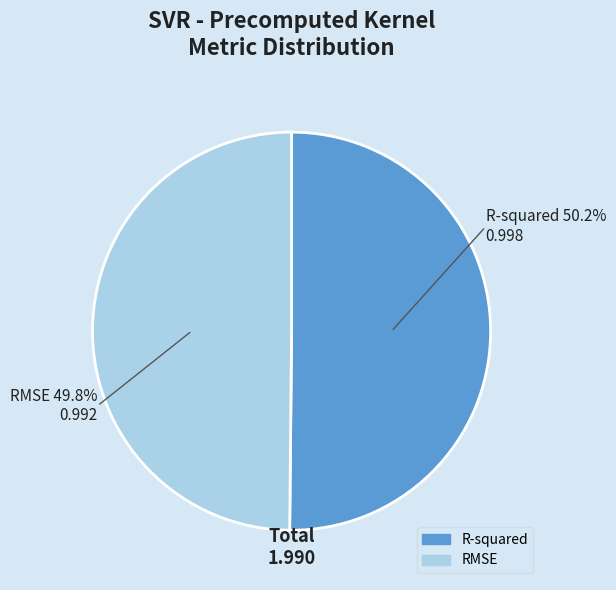

How many segments does this pie chart have?

2